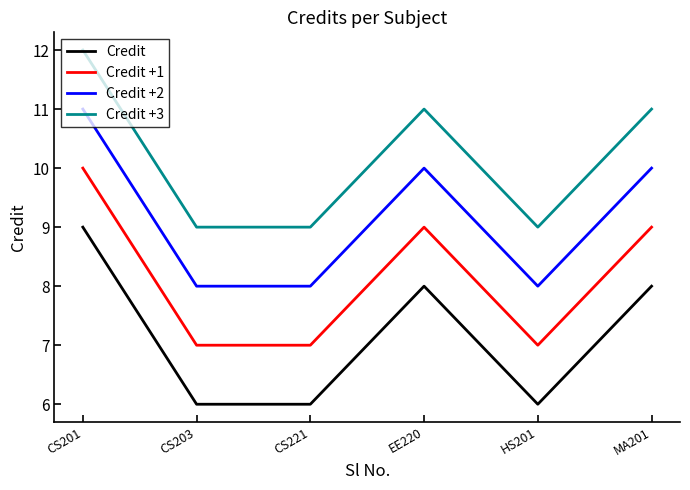

What are all the series names shown in the legend?

Credit, Credit +1, Credit +2, Credit +3